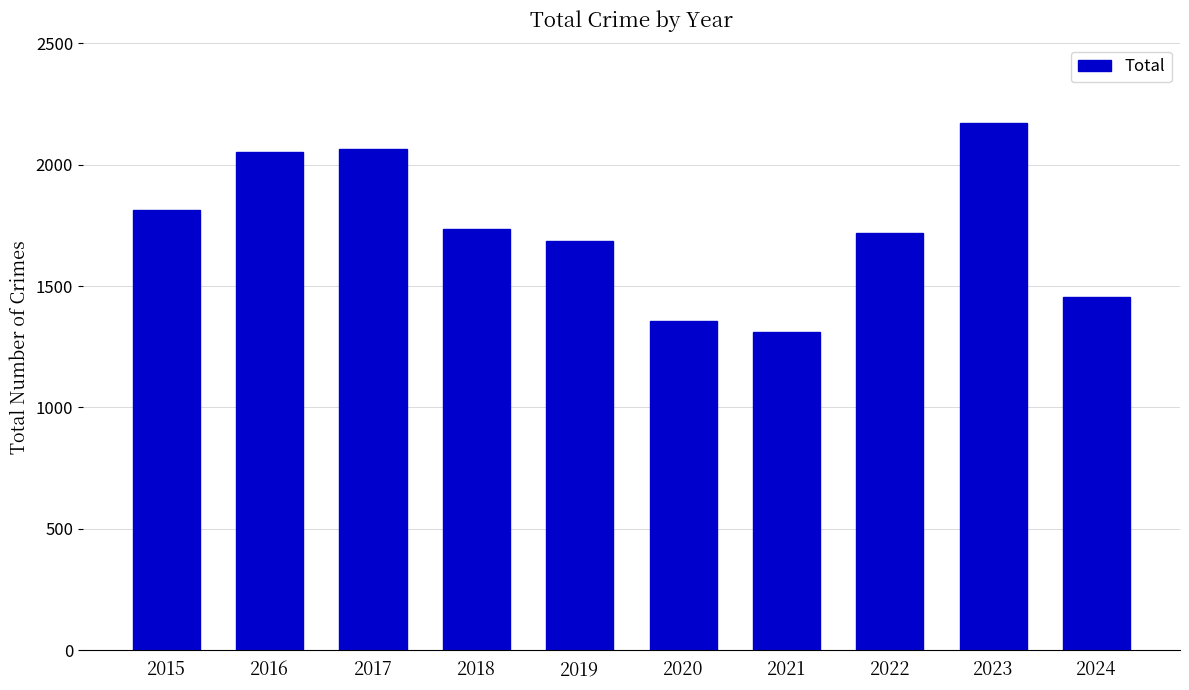

Reading right to left, what are all the values shown in this chart?

1457	2173	1720	1313	1356	1687	1737	2066	2053	1812